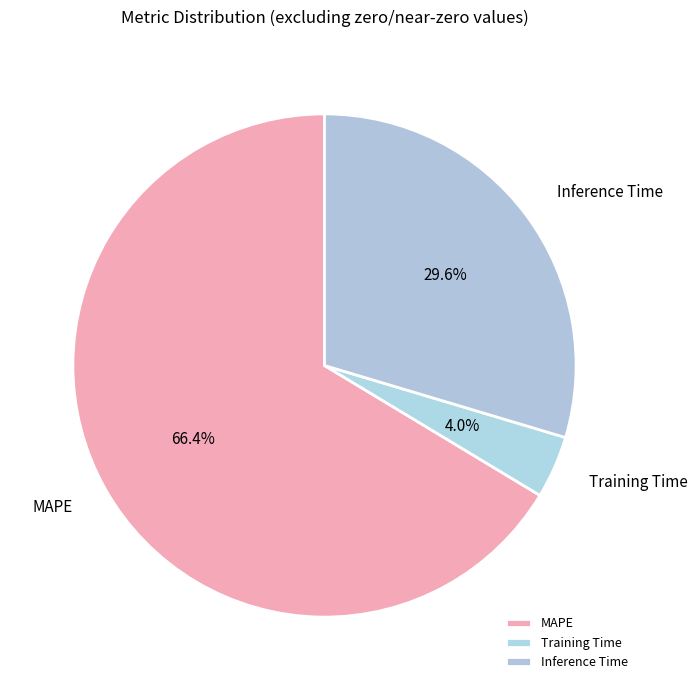

How many segments does this pie chart have?

3